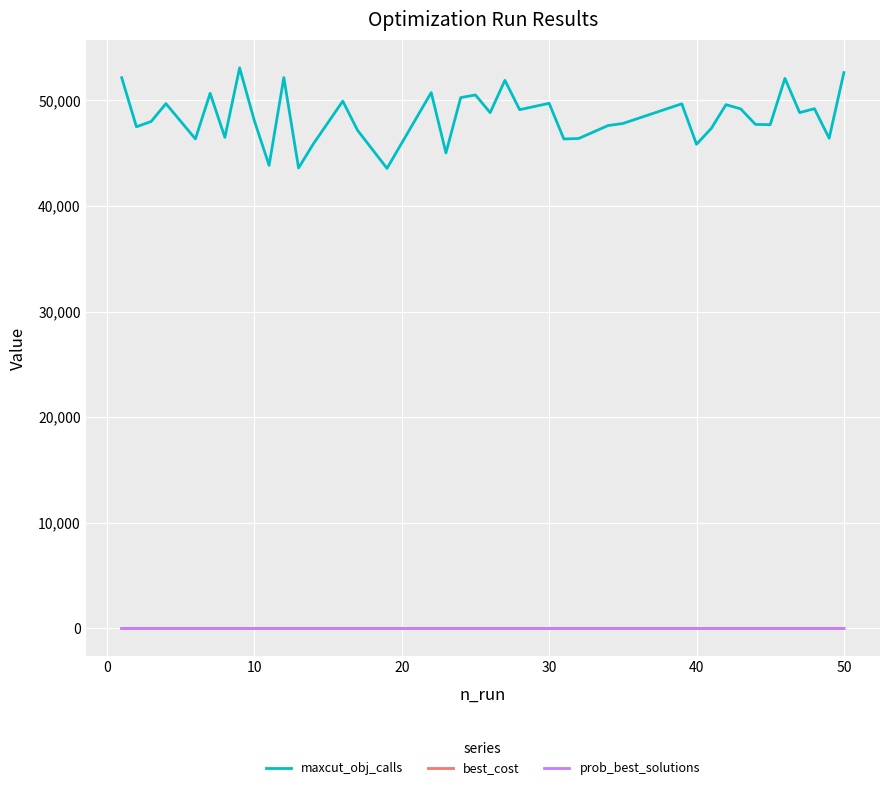

Which series has the largest total across all categories?

maxcut_obj_calls